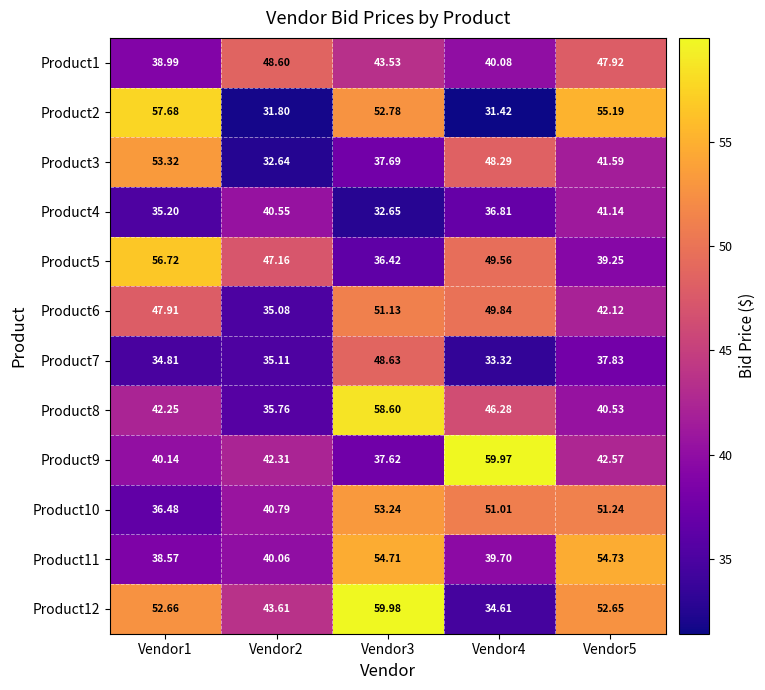

Is the value of Product2 at Vendor3 greater than the value of Product10 at Vendor3?

No